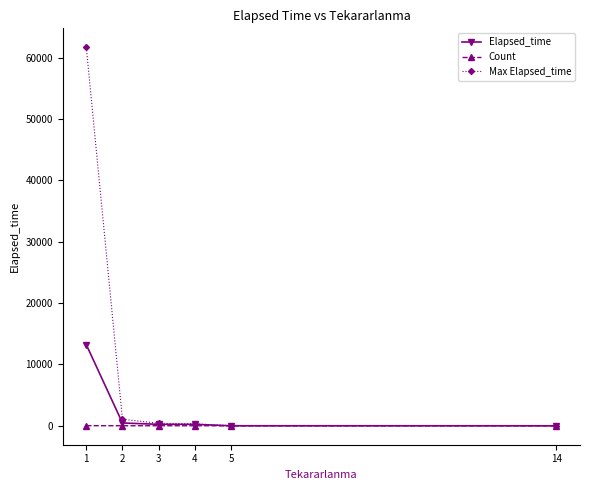

Rank the series by their maximum value, from highest to lowest.

Max Elapsed_time, Elapsed_time, Count